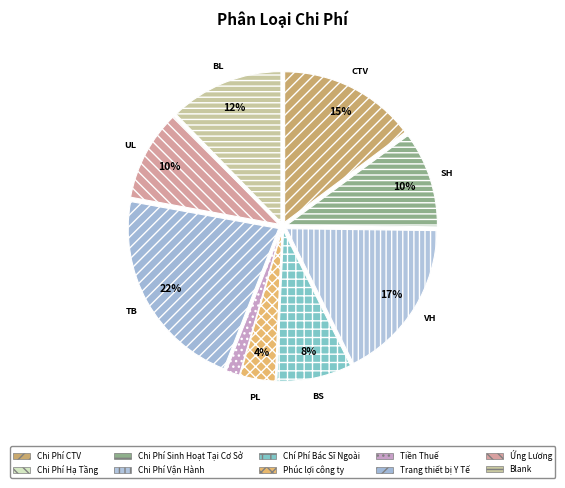

What is the smallest slice in the pie chart?

Chi Phí Hạ Tầng